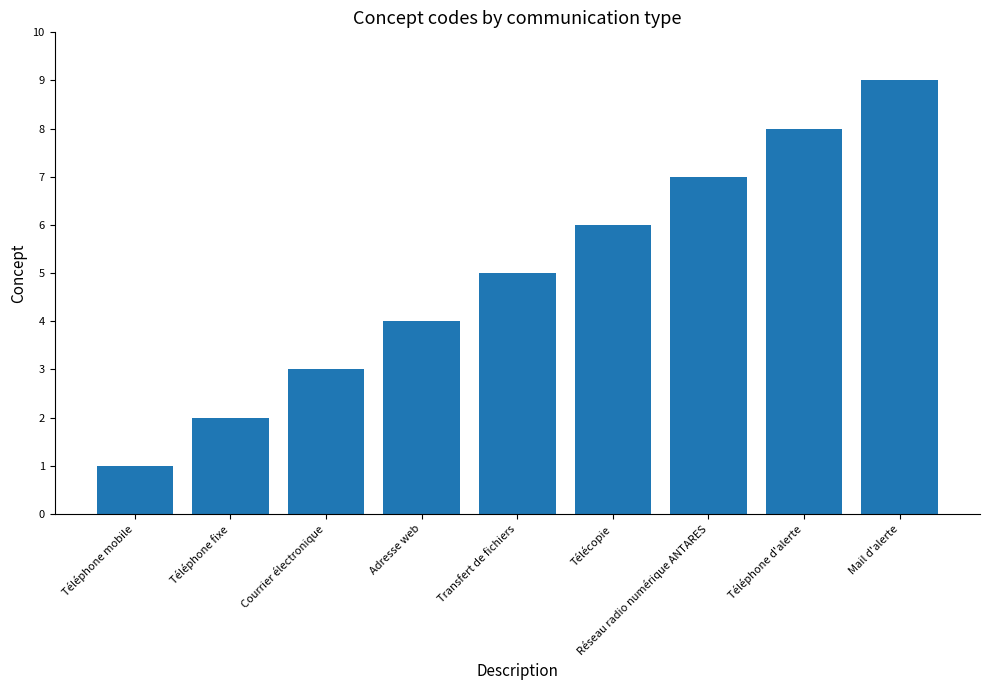

What is the smallest value displayed?

1